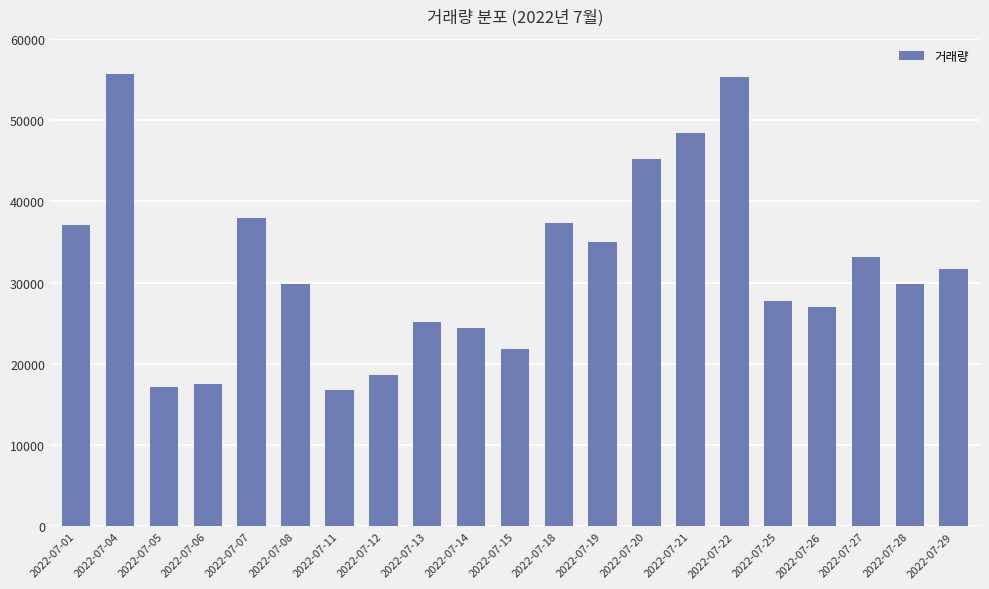

What is the value of the 16th bar from the left?

55281